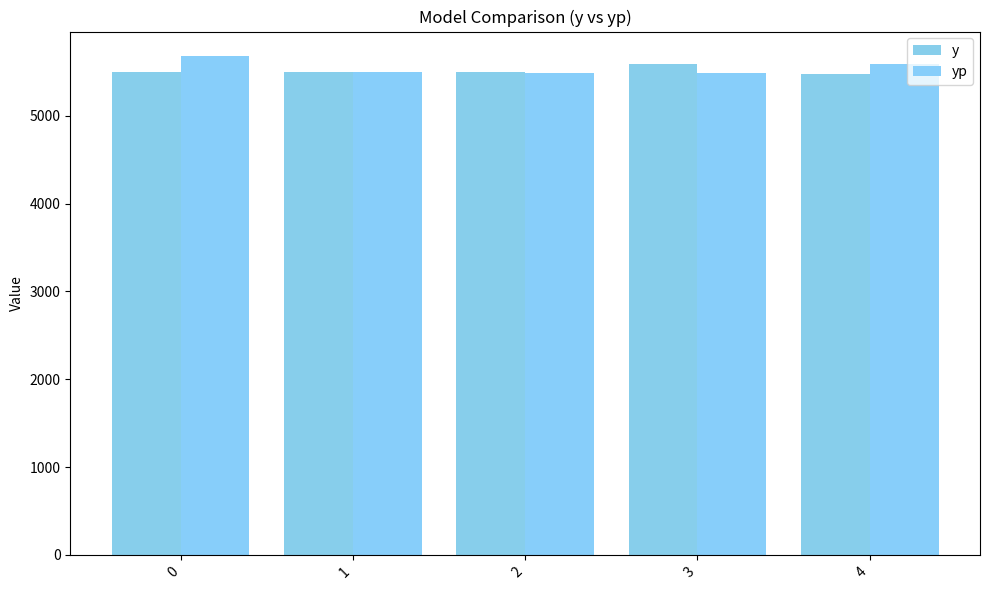

Is it true that y equals 5498.5 at 0?

True